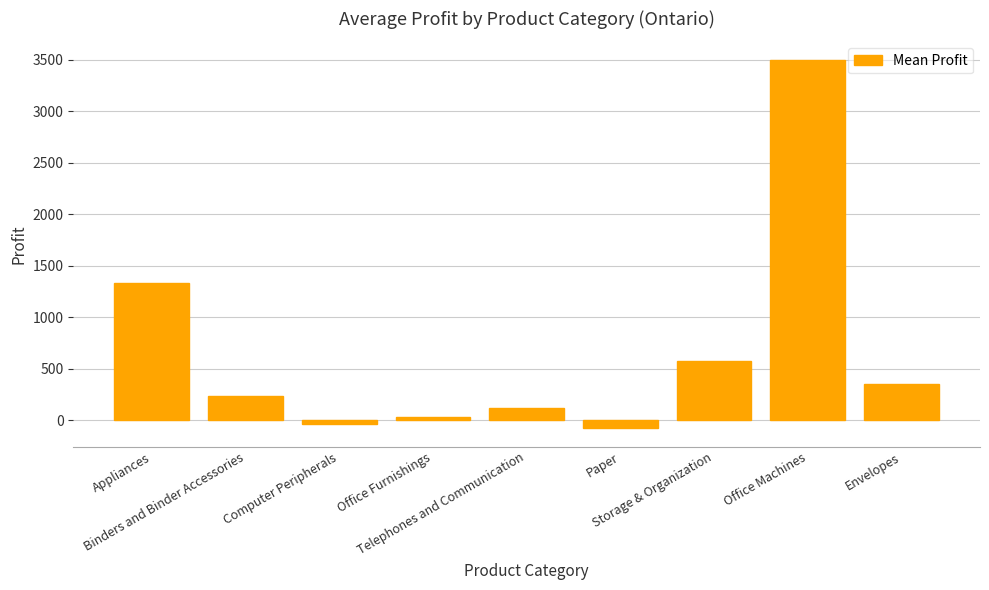

What is the difference between the maximum and minimum values?

3572.5